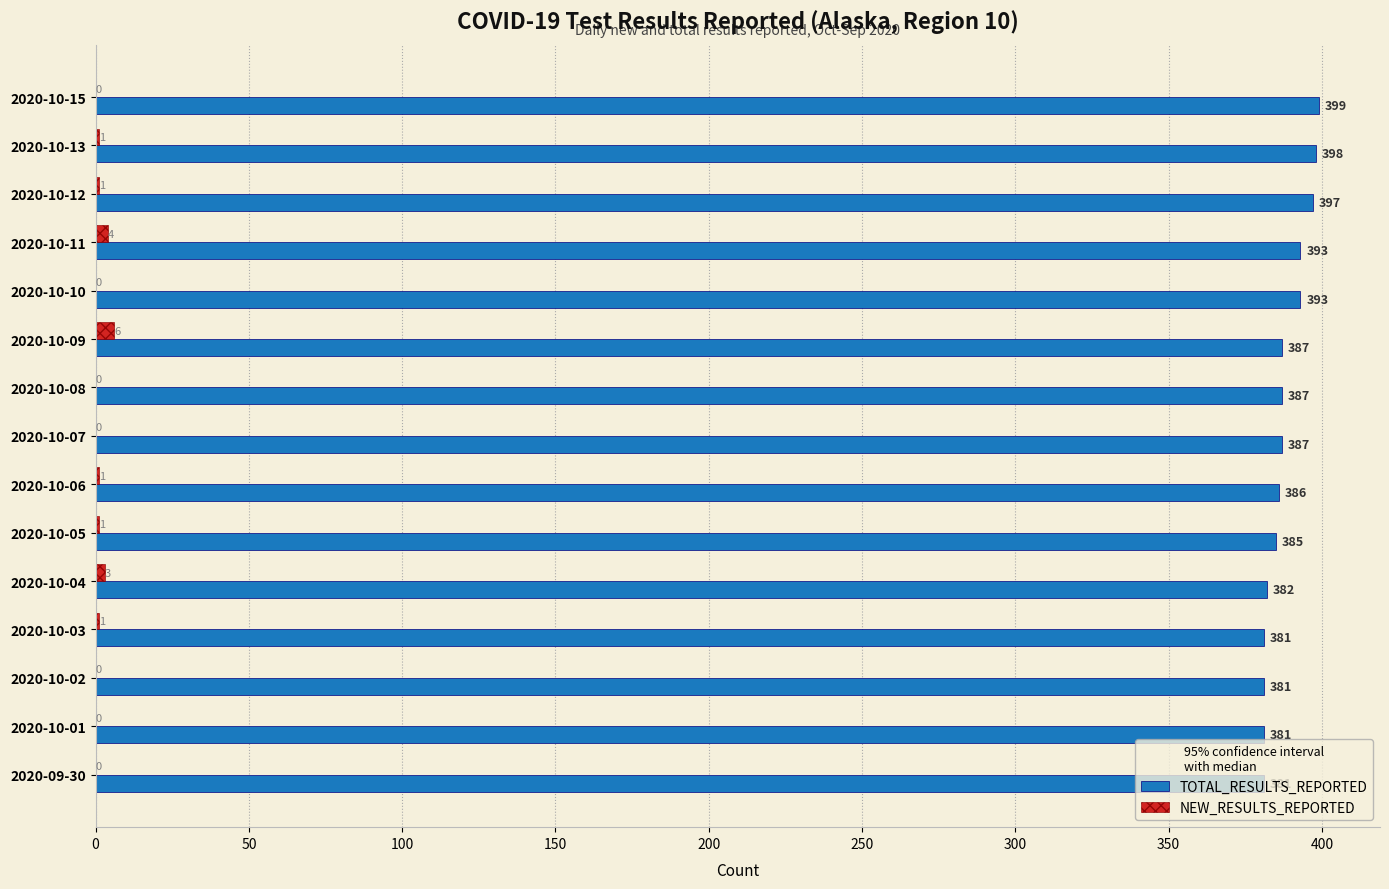

Is the value of TOTAL_RESULTS_REPORTED at 2020-10-07 greater than the value of NEW_RESULTS_REPORTED at 2020-10-06?

Yes